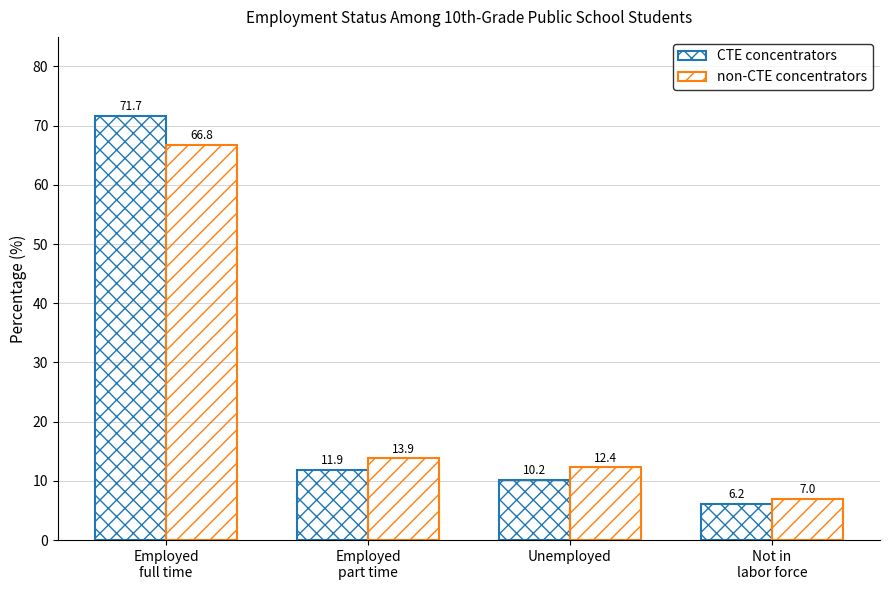

What is the difference between the maximum and minimum values in the CTE concentrators series?

65.6